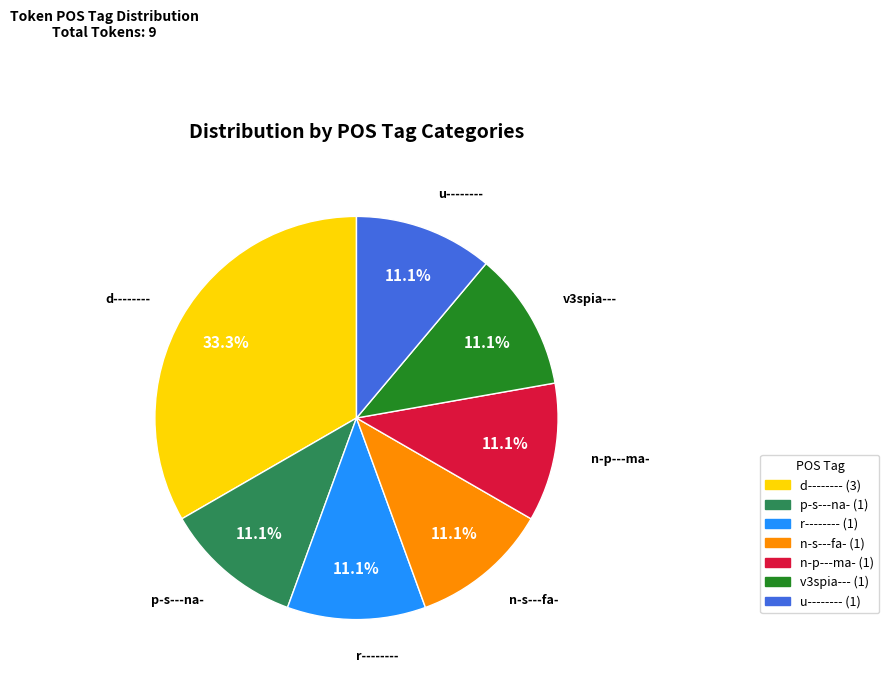

To the nearest percent, what portion does n-s---fa- represent?

11%